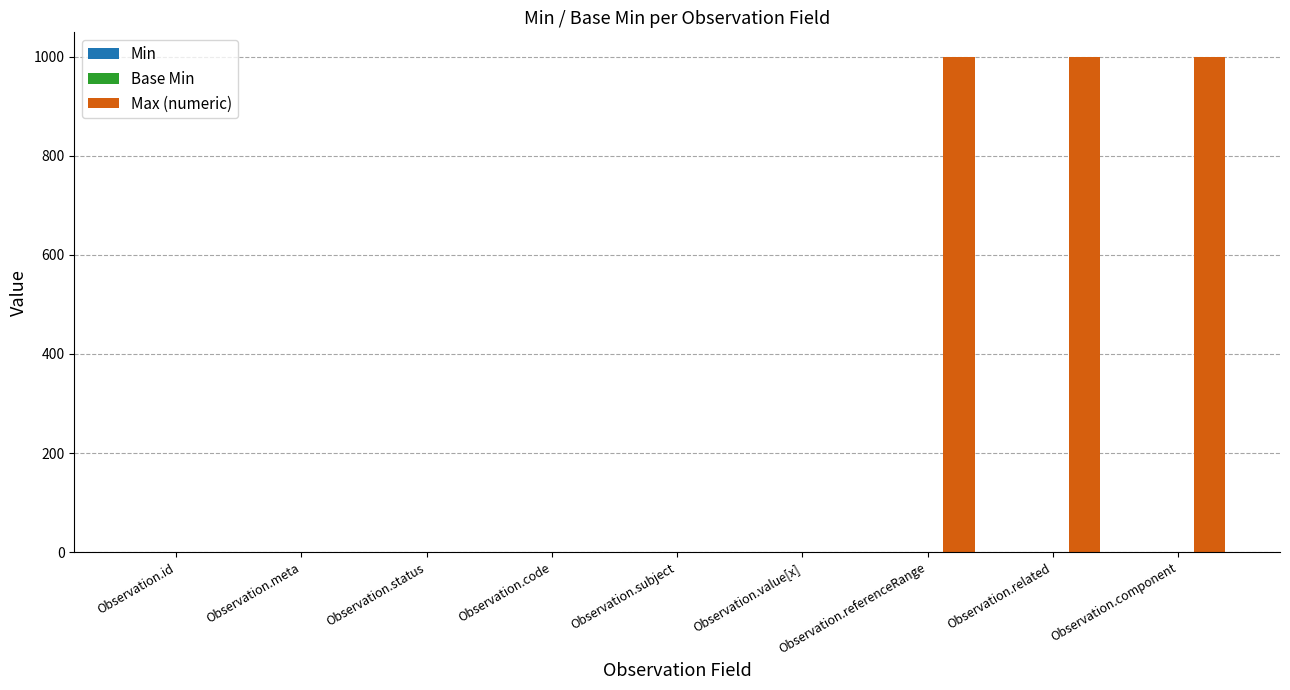

Which series has the largest total across all categories?

Max (numeric)